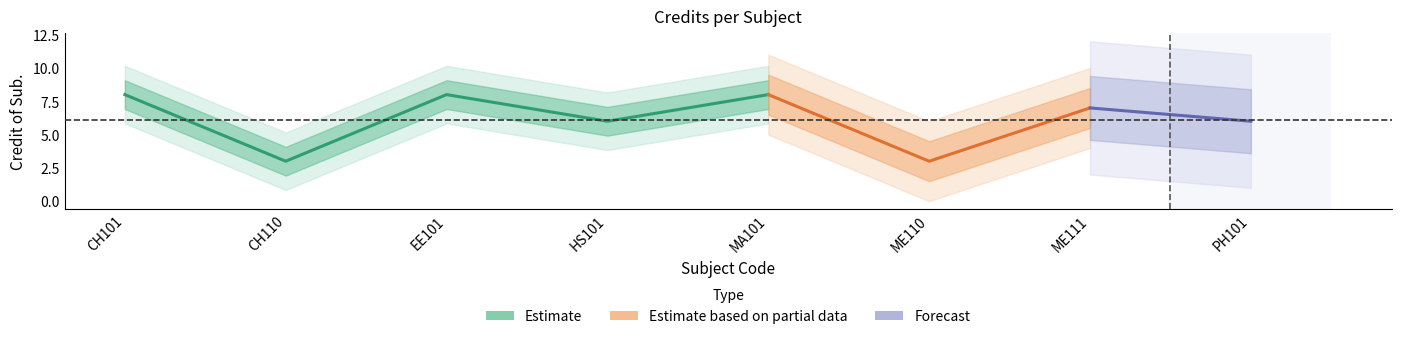

Where is the first local maximum?

EE101